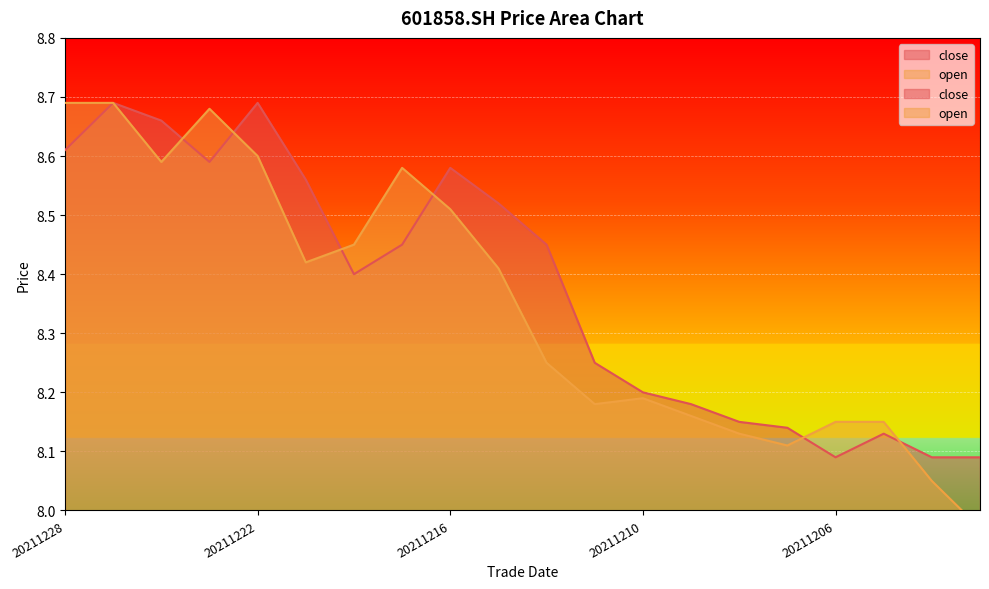

Reading left to right, transcribe all the data shown in this chart.

close: 20211228=8.6	20211227=8.7	20211224=8.7	20211223=8.6	20211222=8.7	20211221=8.6	20211220=8.4	20211217=8.4	20211216=8.6	20211215=8.5	20211214=8.4	20211213=8.2	20211210=8.2	20211209=8.2	20211208=8.2	20211207=8.1	20211206=8.1	20211203=8.1	20211202=8.1	20211201=8.1
open: 20211228=8.7	20211227=8.7	20211224=8.6	20211223=8.7	20211222=8.6	20211221=8.4	20211220=8.4	20211217=8.6	20211216=8.5	20211215=8.4	20211214=8.2	20211213=8.2	20211210=8.2	20211209=8.2	20211208=8.1	20211207=8.1	20211206=8.2	20211203=8.2	20211202=8.1	20211201=8.0